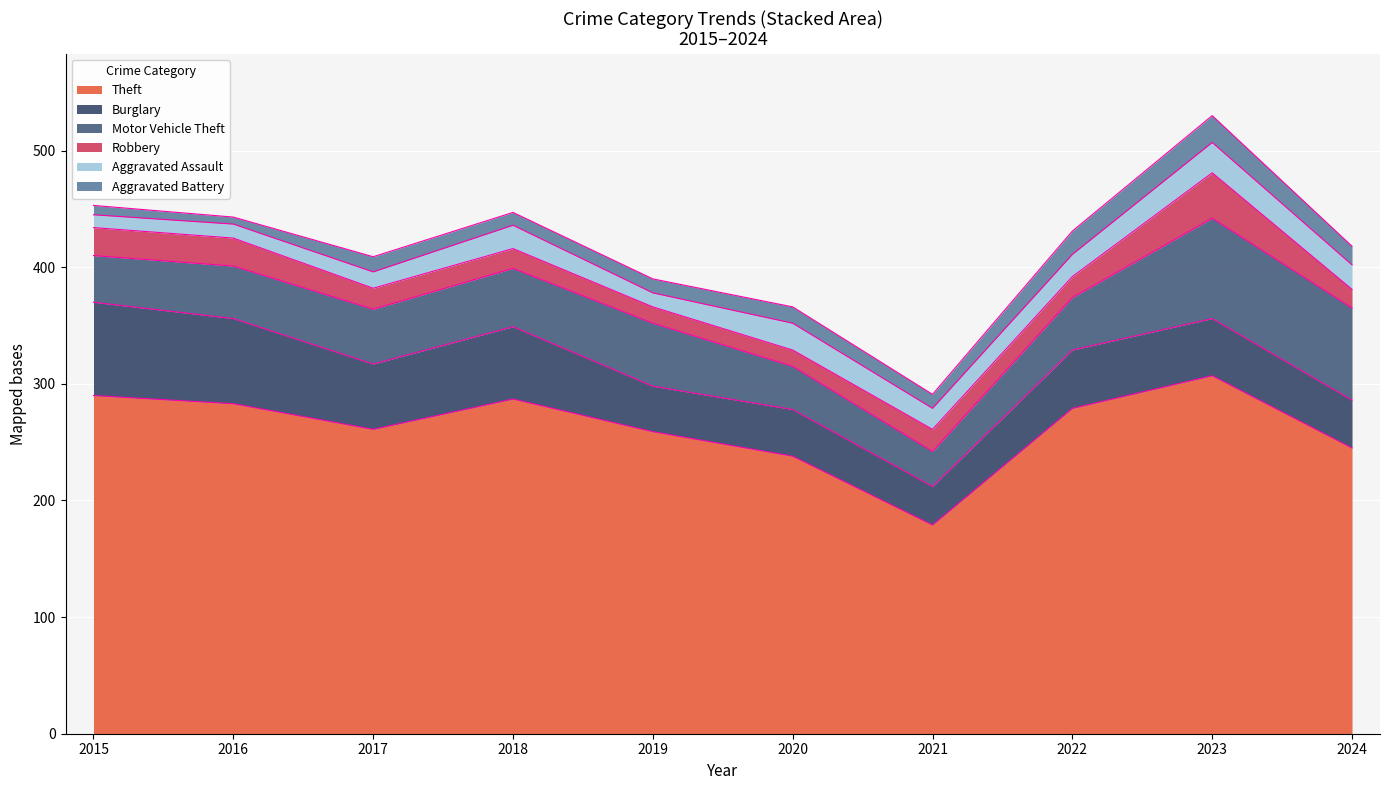

Between which two adjacent categories do Aggravated Battery and Aggravated Assault first intersect?

2021 and 2022